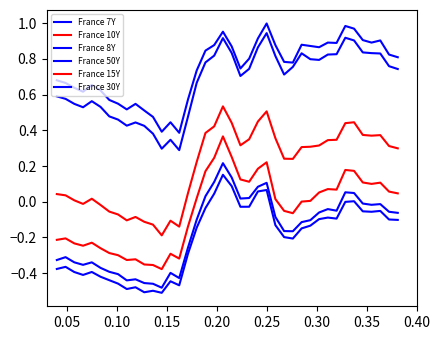

Which category has the highest value across all series?

0.25